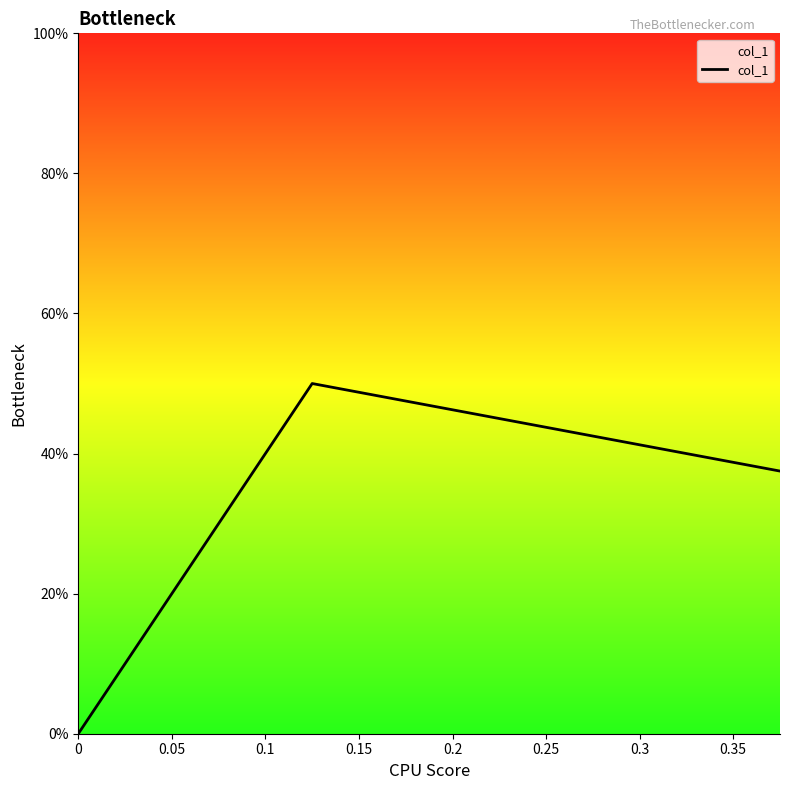

What is the maximum value shown in the chart?

0.5